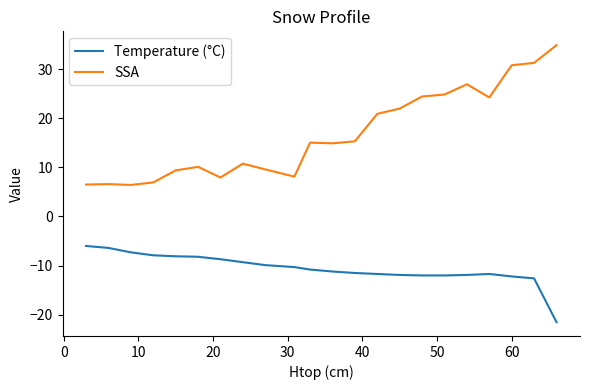

True or false: SSA has more than 1 points higher than both neighbors.

True